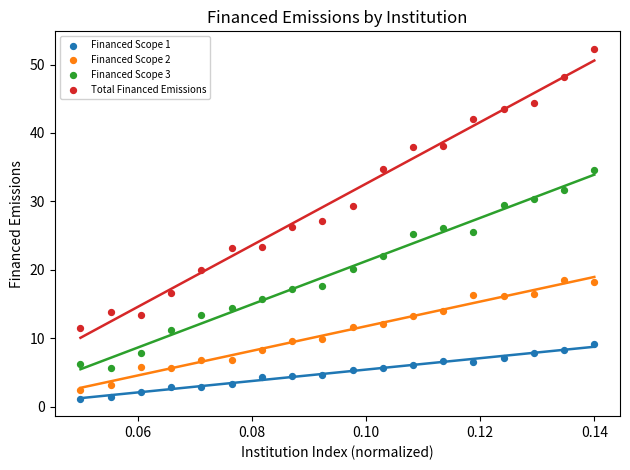

Which series has the widest spread of Y values?

Total Financed Emissions